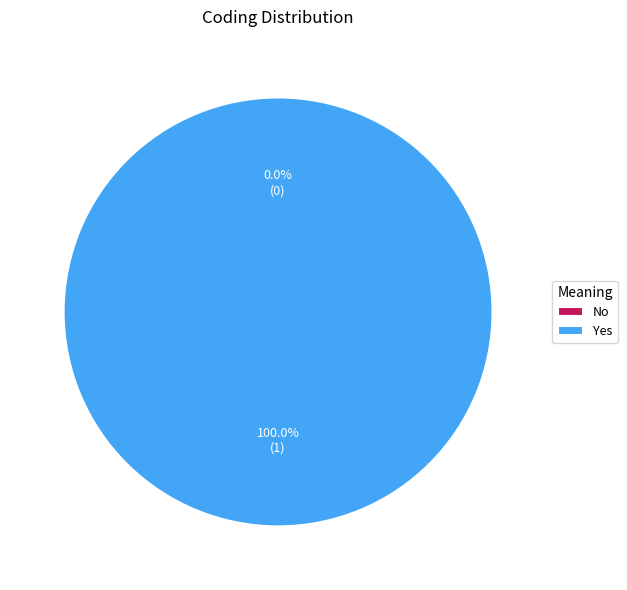

Which slice is the largest?

Yes